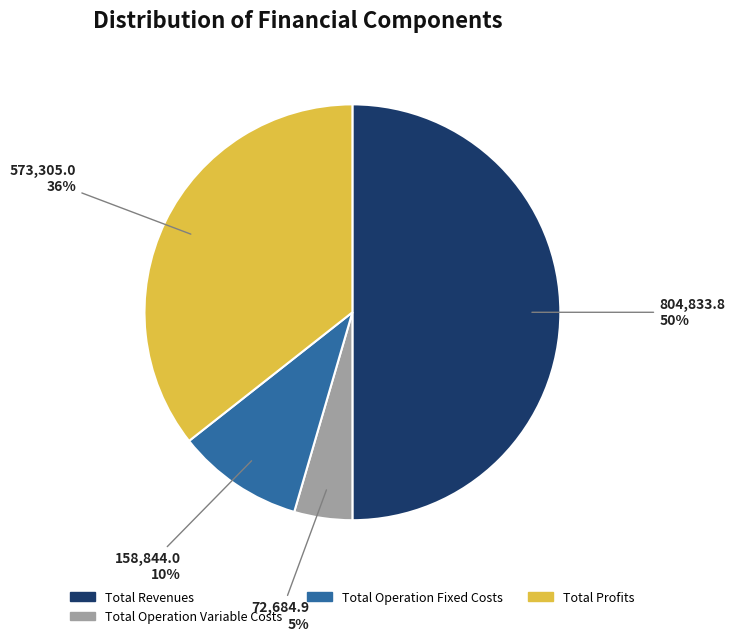

To the nearest percent, what is the difference between the largest and smallest slice percentages?

45%